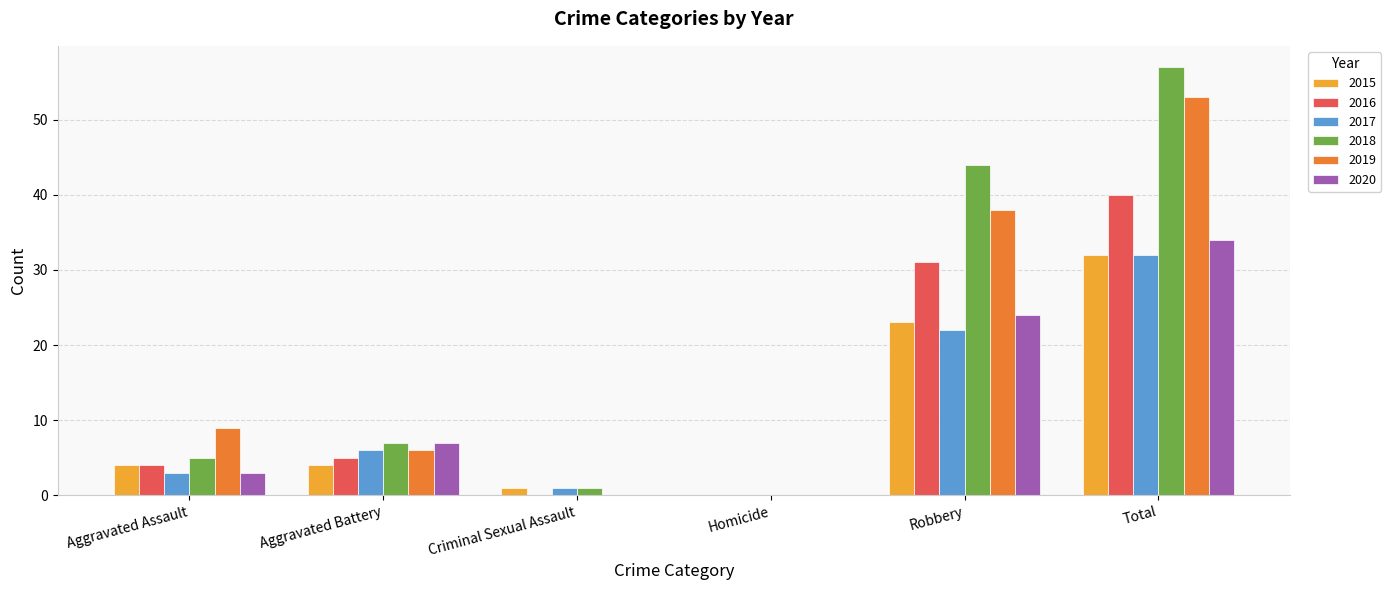

Reading left to right, what are all the values shown in this chart?

2015: 4	4	1	0	23	32
2016: 4	5	0	0	31	40
2017: 3	6	1	0	22	32
2018: 5	7	1	0	44	57
2019: 9	6	0	0	38	53
2020: 3	7	0	0	24	34